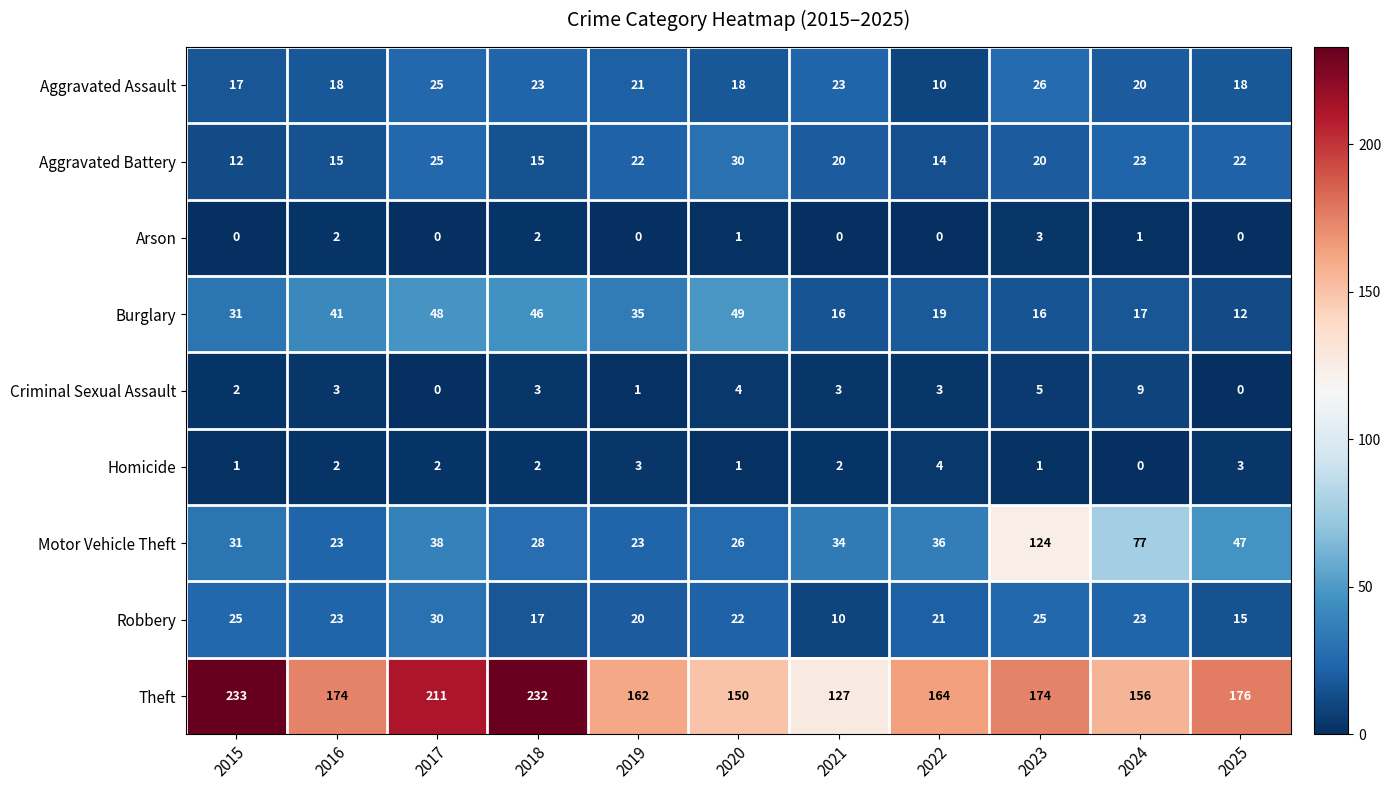

What is the difference between the highest and lowest values at 2021?

127